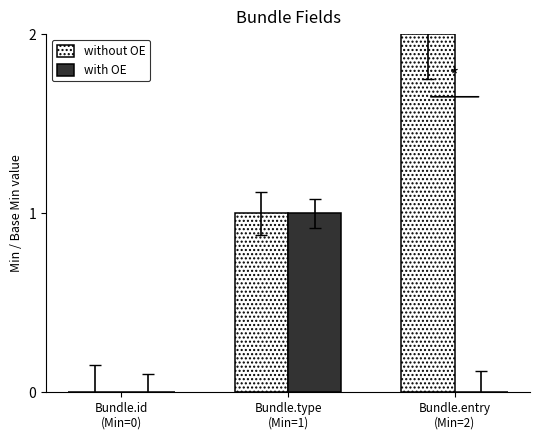

Which series has the largest total across all categories?

without OE